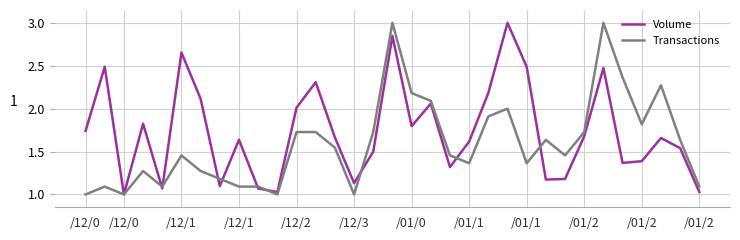

Which series has the largest total across all categories?

Volume